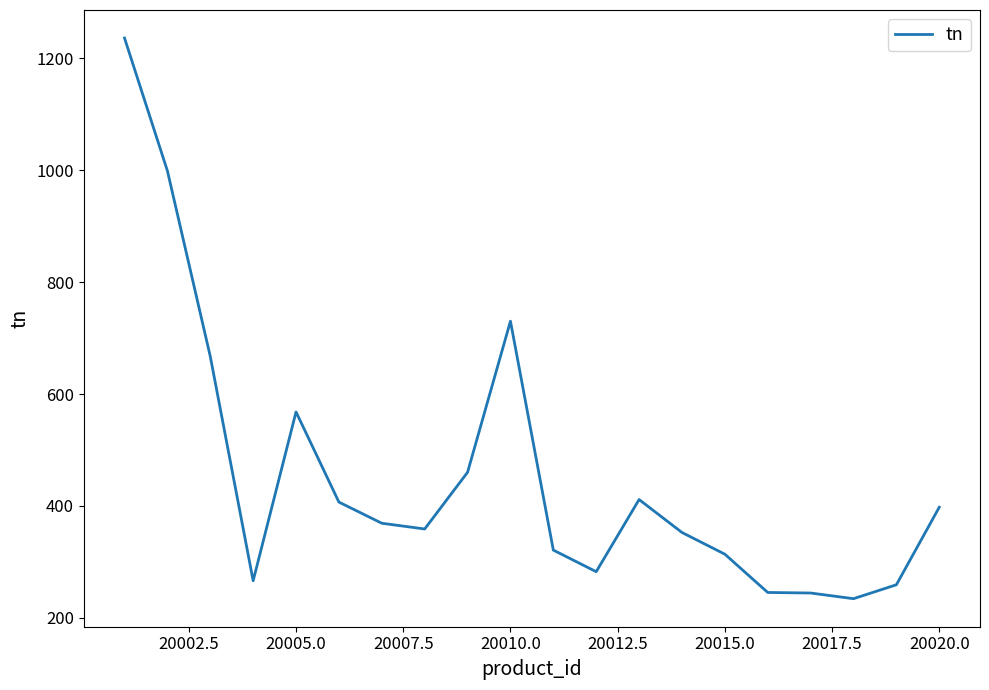

What is the smallest value displayed?

234.1